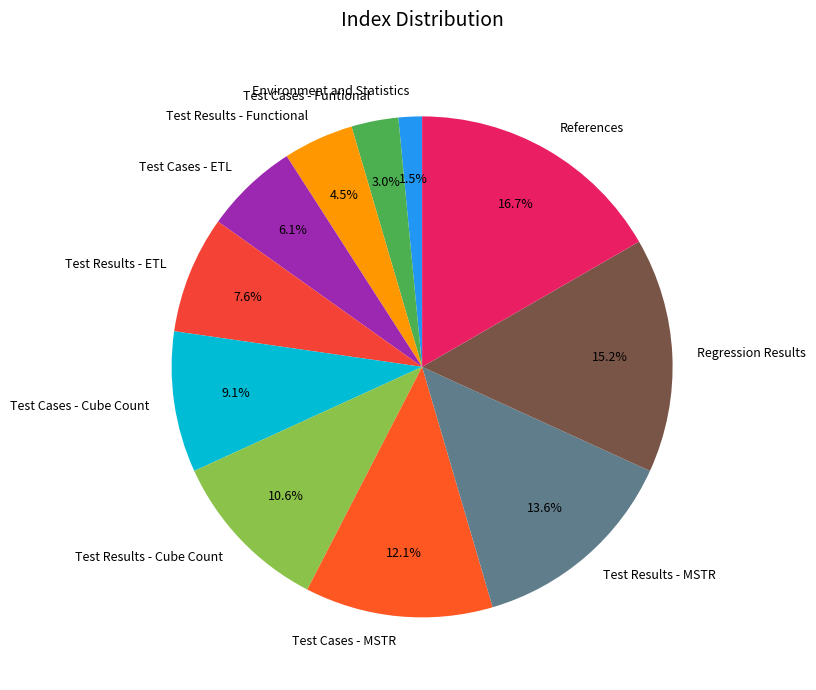

What percentage do Test Cases - Funtional and Test Results - Cube Count together represent?

13.6%